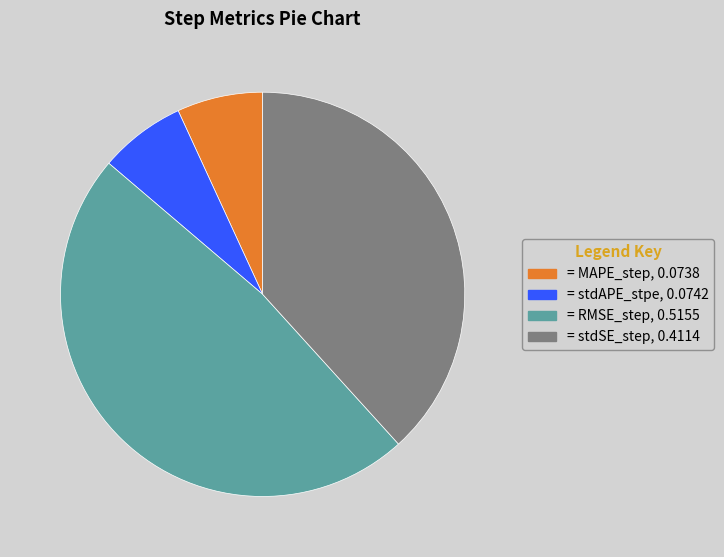

Is there any slice that represents more than half of the pie?

No